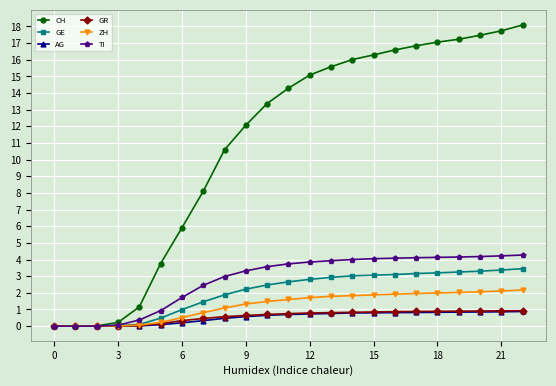

What is the value of the CH point at the 20th from the left?

17.2